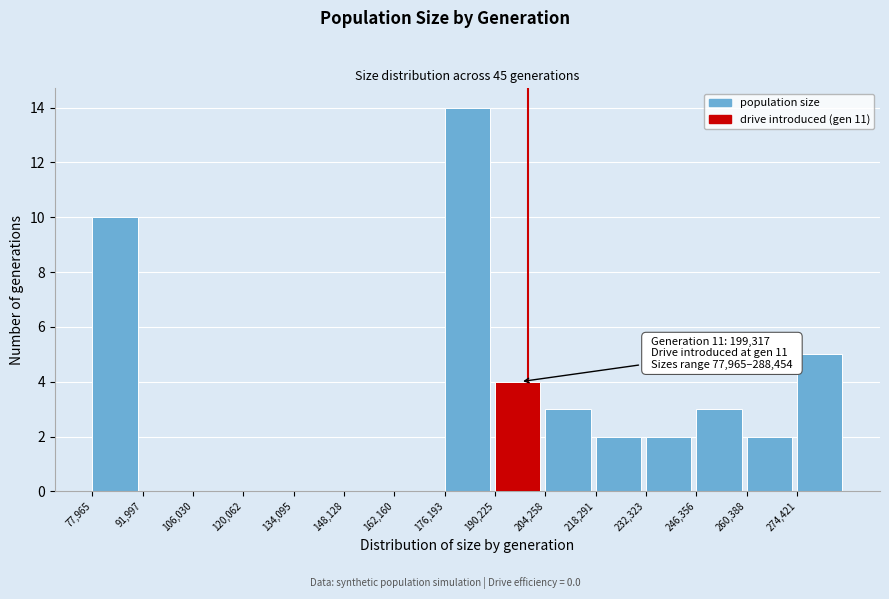

Which range on the x-axis has the tallest bar?

176000 to 190000